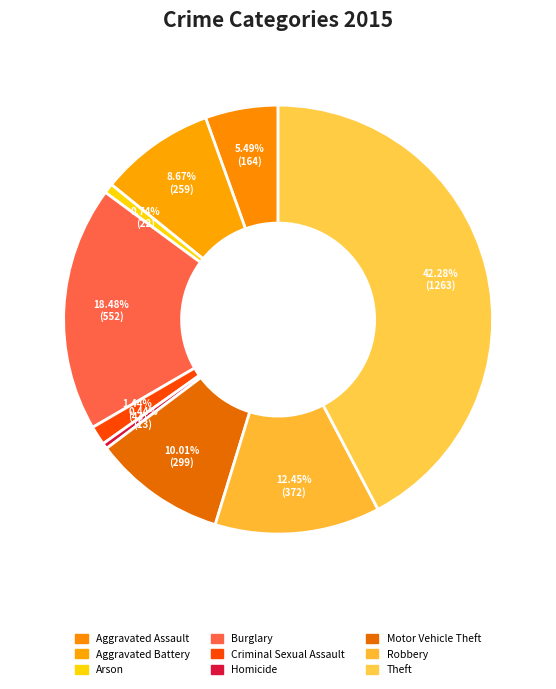

To the nearest percent, what percentage of the pie is Aggravated Battery?

9%